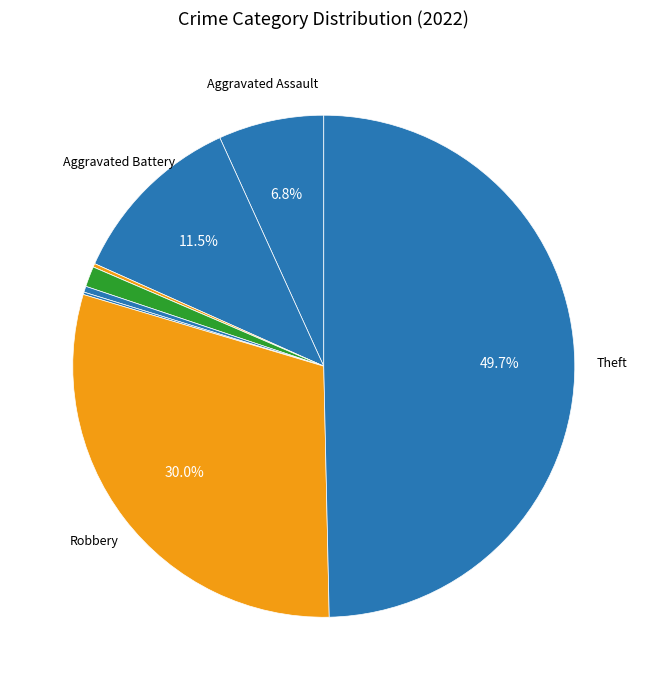

Rank the categories by value from lowest to highest.

Burglary, Motor Vehicle Theft, Arson, Homicide, Criminal Sexual Assault, Aggravated Assault, Aggravated Battery, Robbery, Theft